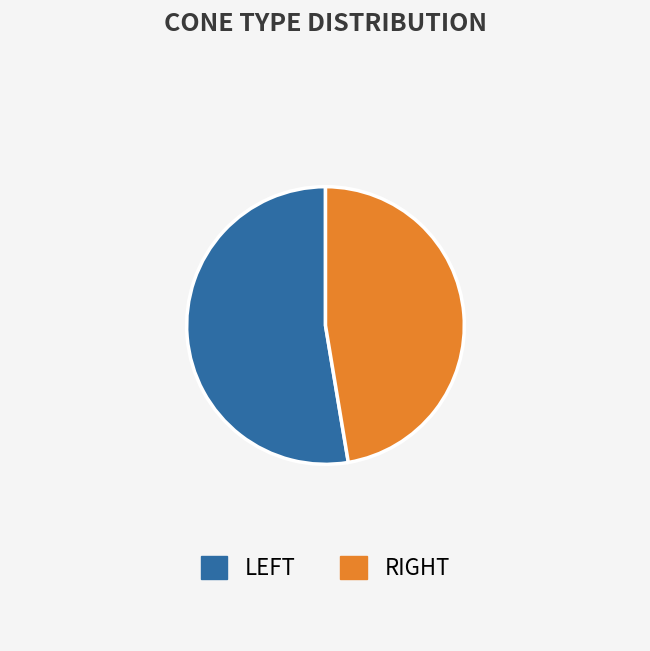

Count the number of slices in the pie.

2